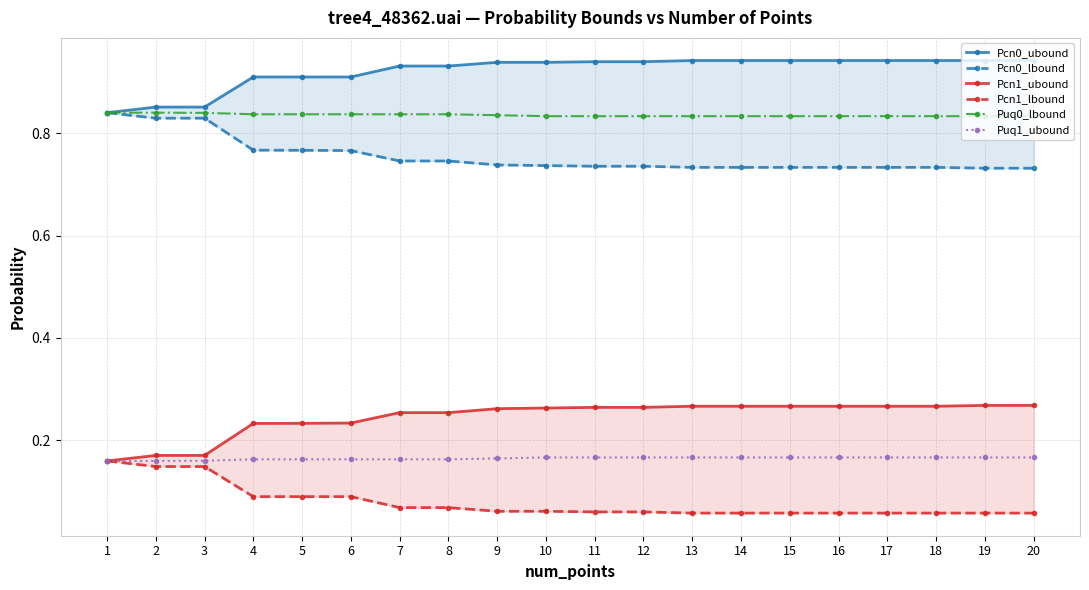

Which label corresponds to the smallest value in the chart?

13